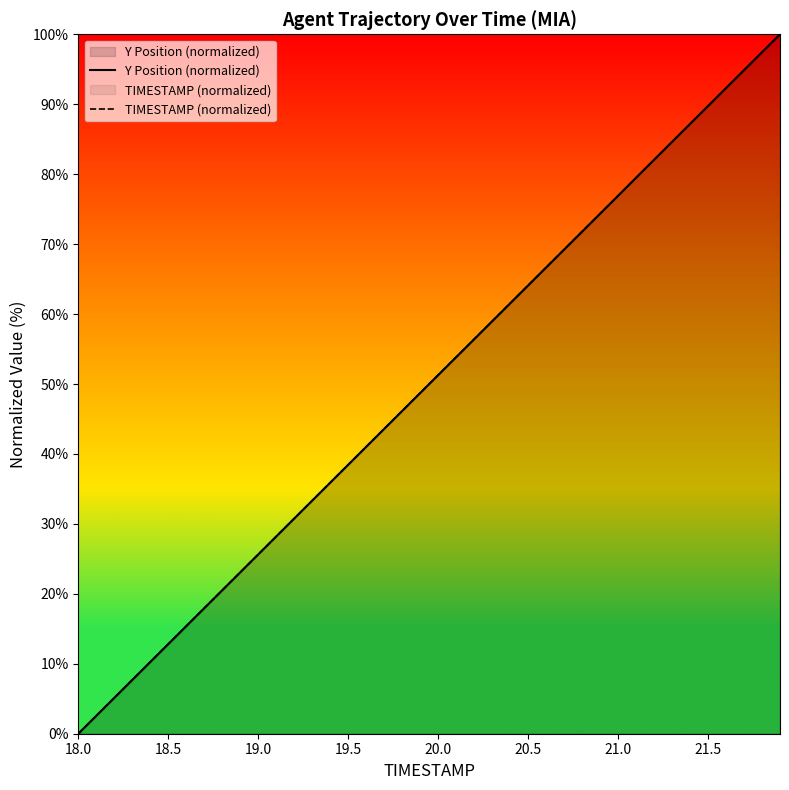

How many data points in Y Position (normalized) are above 51?

20